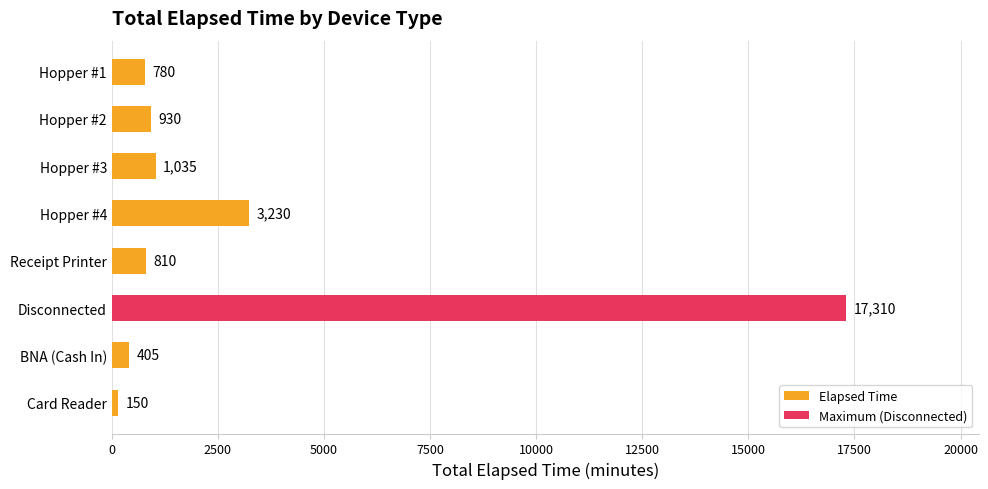

Which has a higher value, Hopper #4 or Hopper #1?

Hopper #4